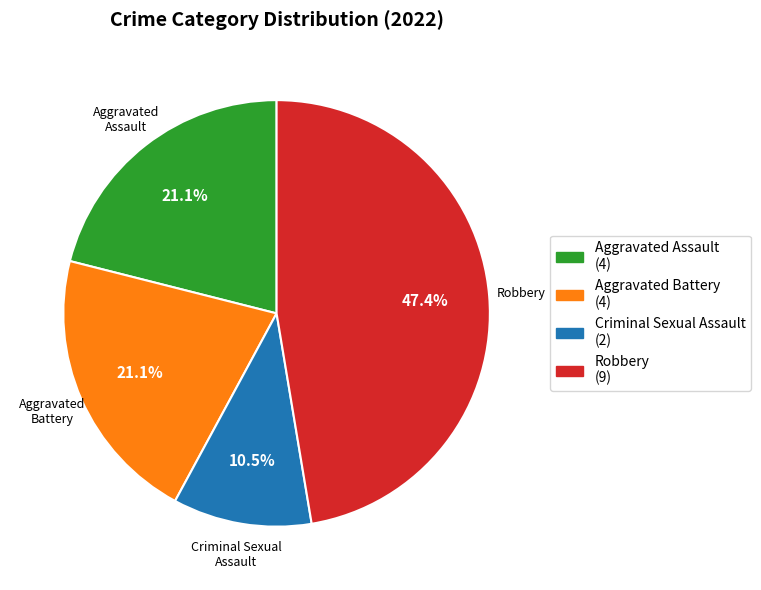

Is there any slice that represents more than half of the pie?

No